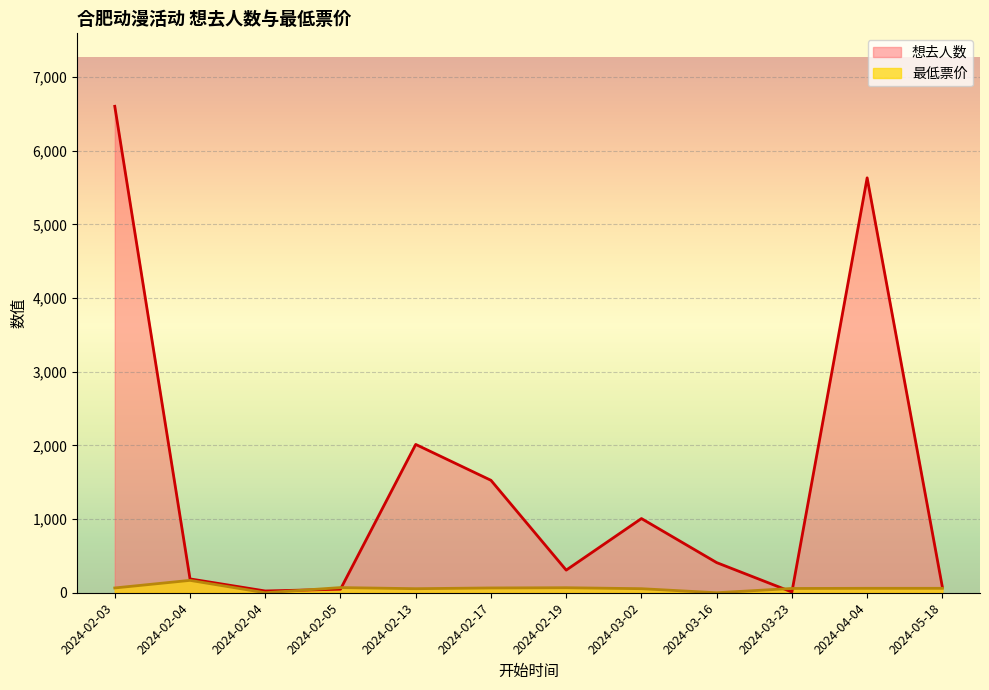

Which category has the highest value in the 想去人数 series?

2024-02-03